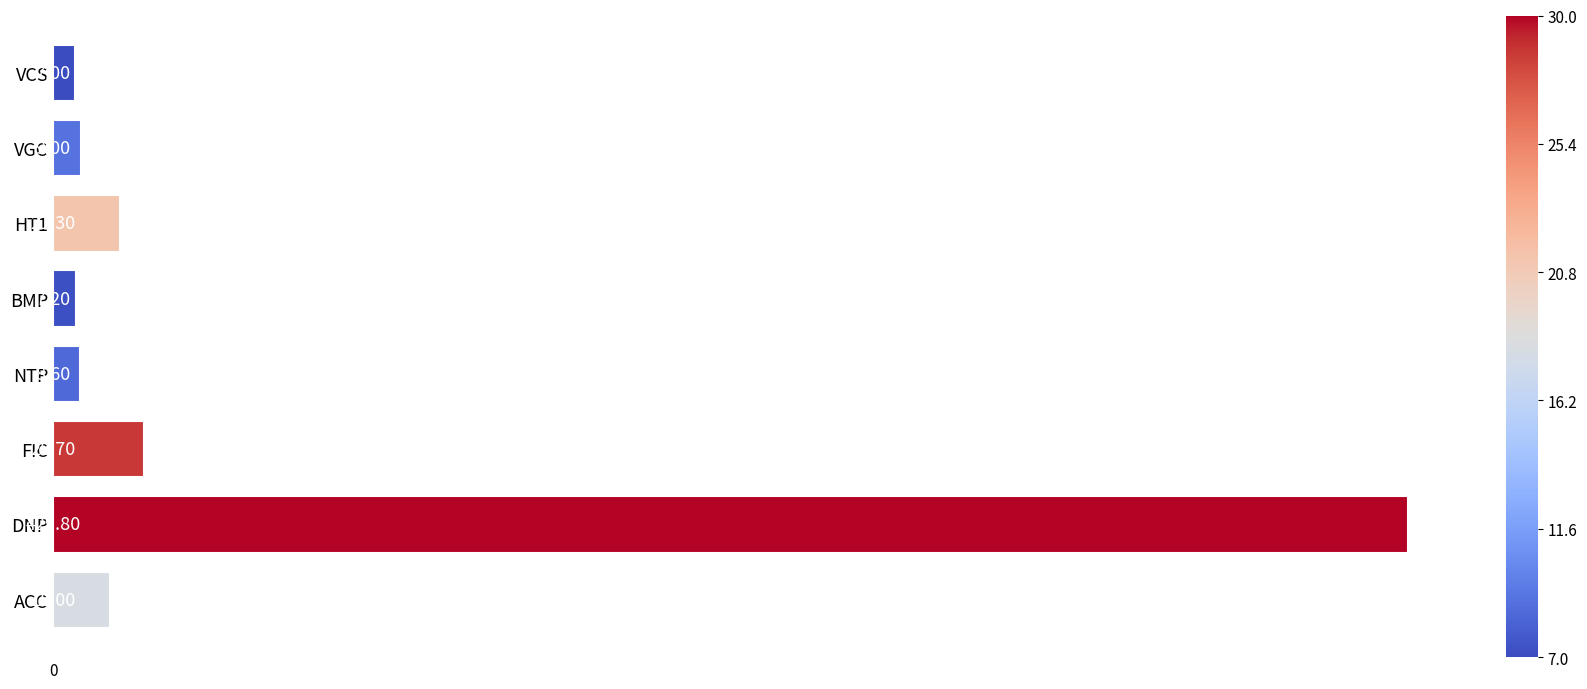

What is the difference between the maximum and second lowest values?

422.6